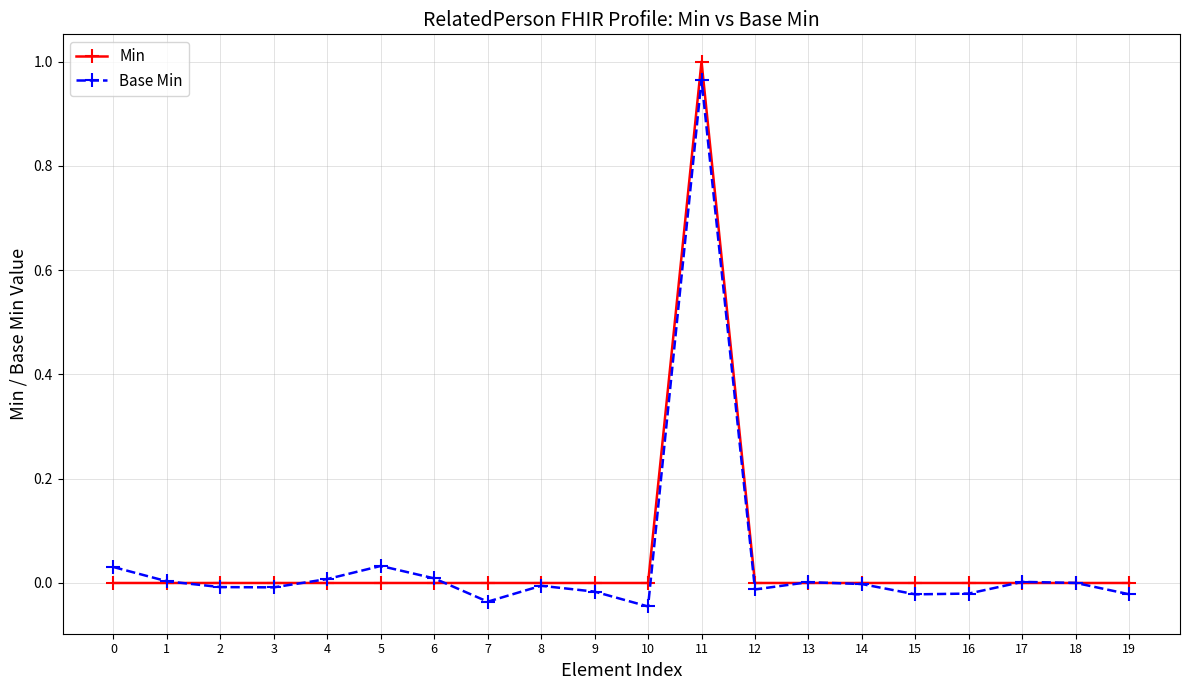

What is the sum of all Base Min values?

0.9